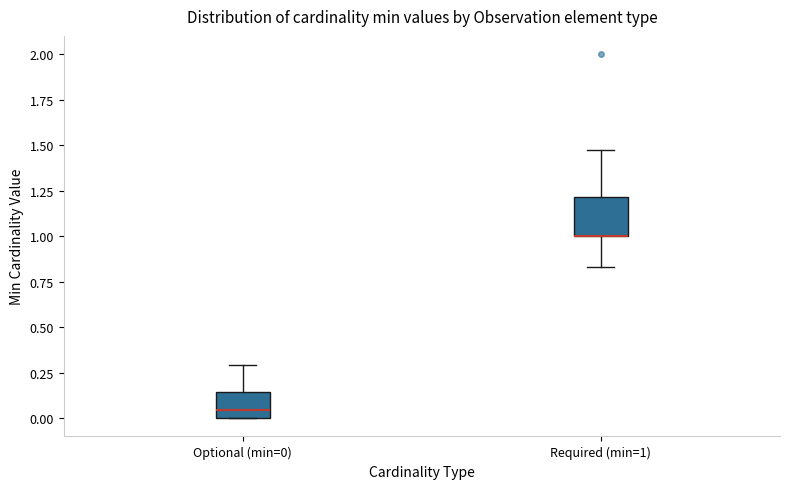

Which box is the tallest, from its lower edge to its upper edge?

Required (min=1)